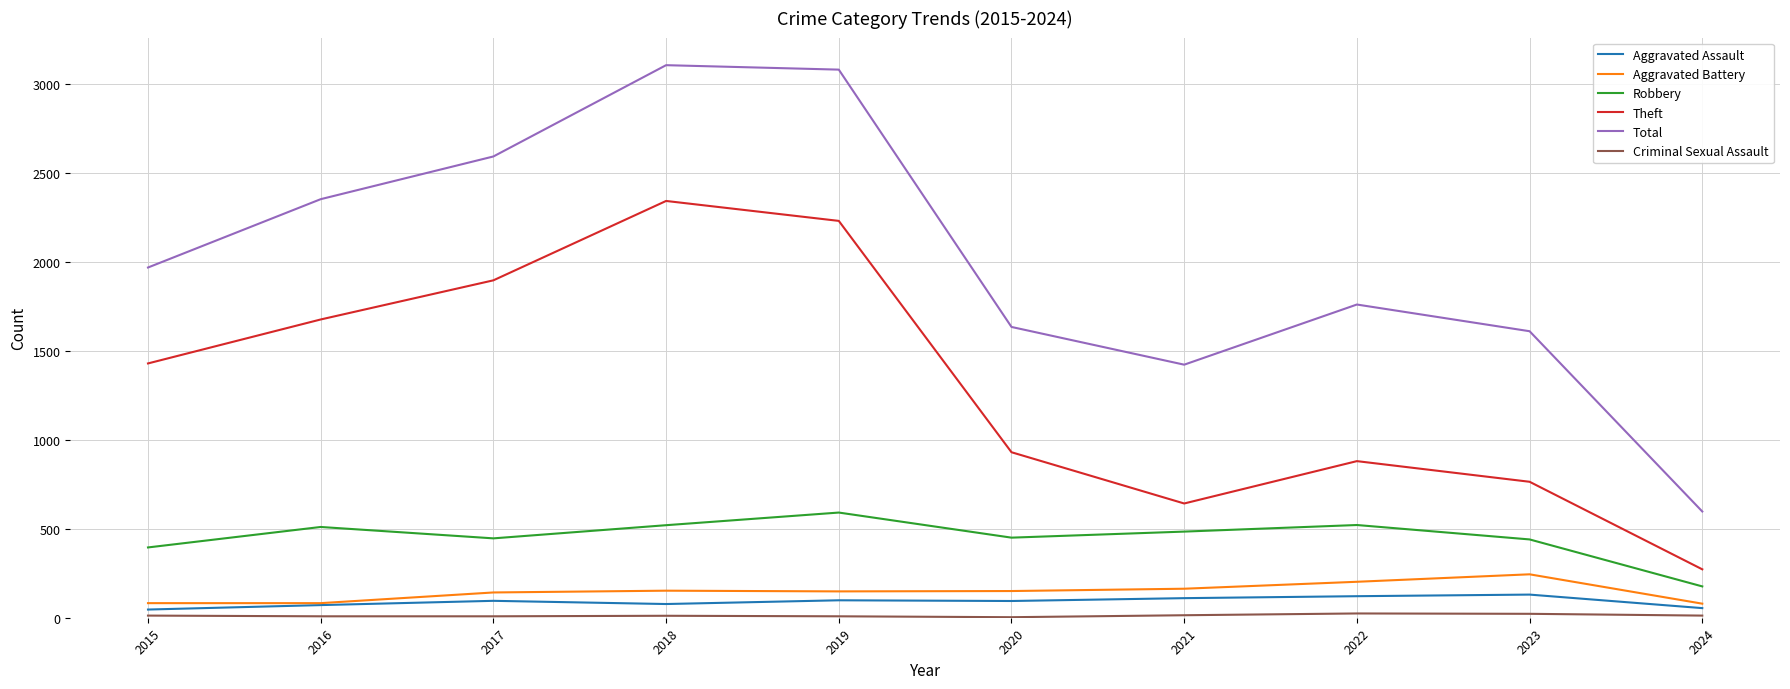

What is the highest value of the Aggravated Assault series?

130